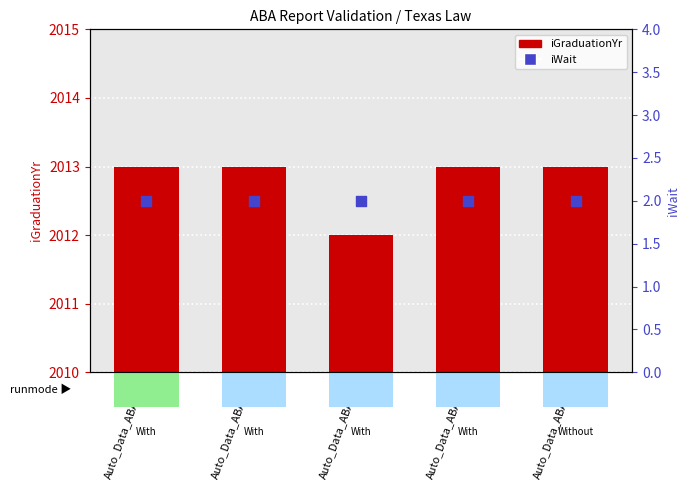

Which series has the widest spread of Y values?

iGraduationYr